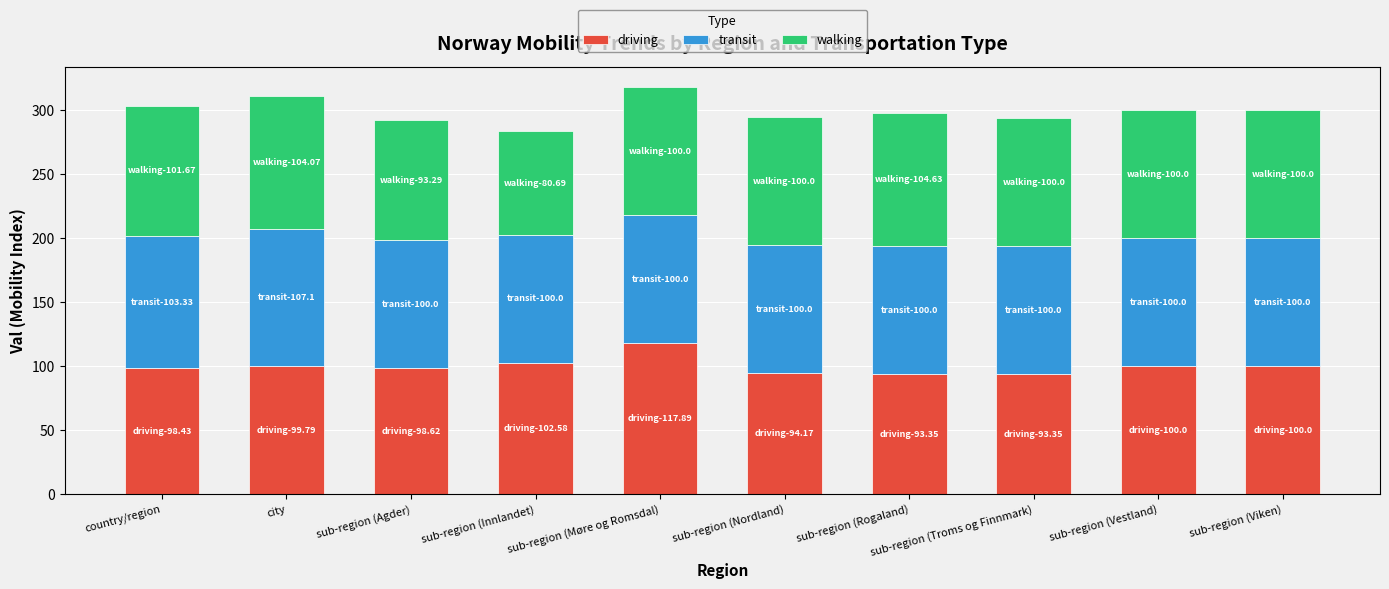

What is the maximum value for driving?

117.9